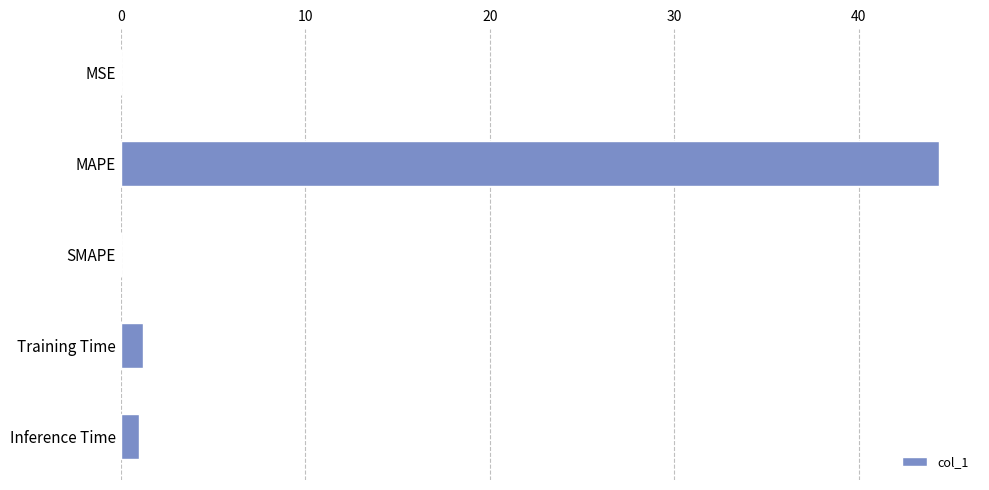

Does the chart contain stacked bars?

No